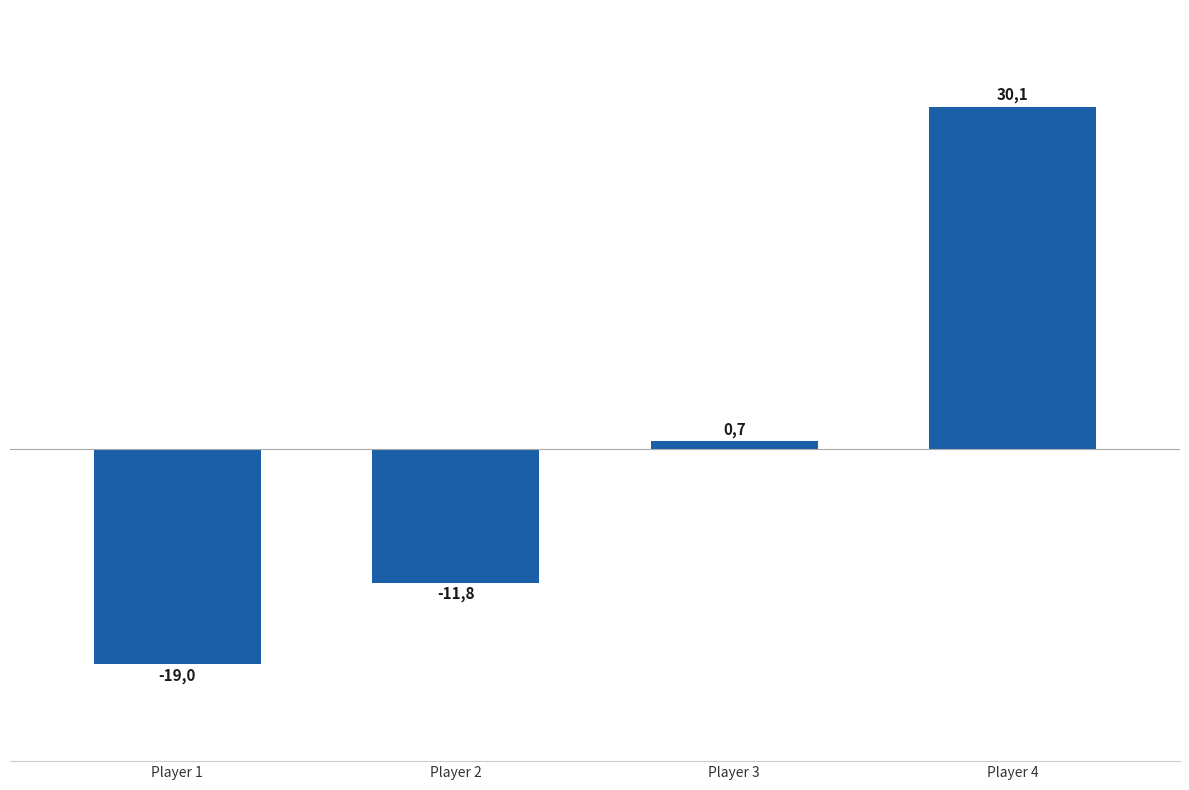

What is the greatest value displayed?

30.1